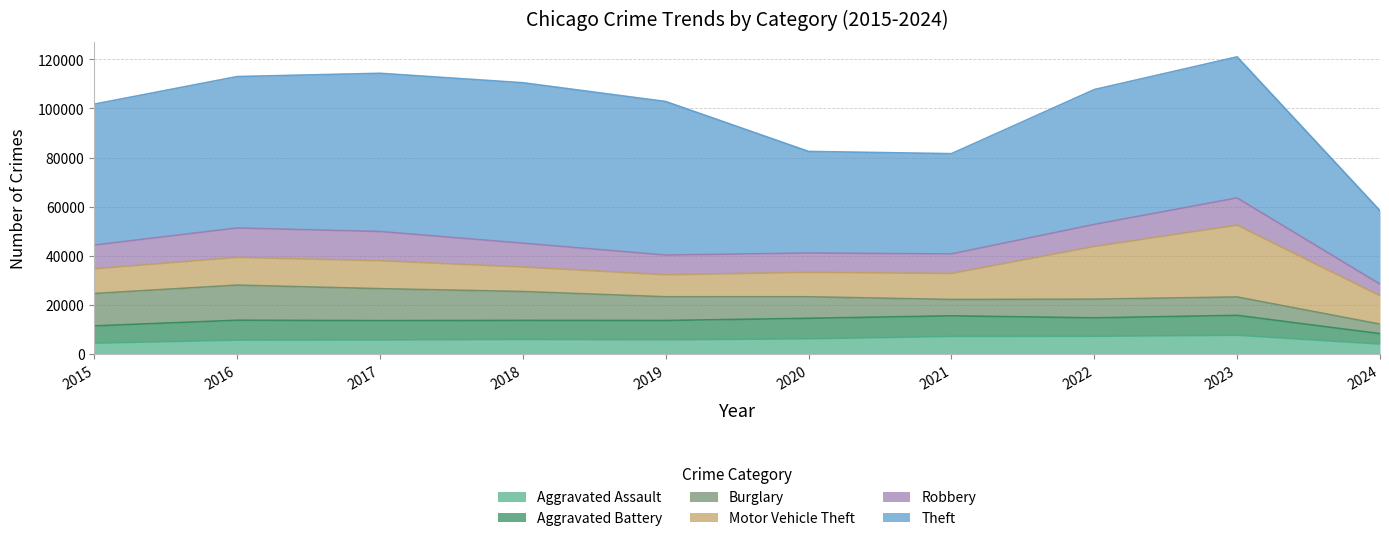

How many interior local peaks does the Theft series have?

2